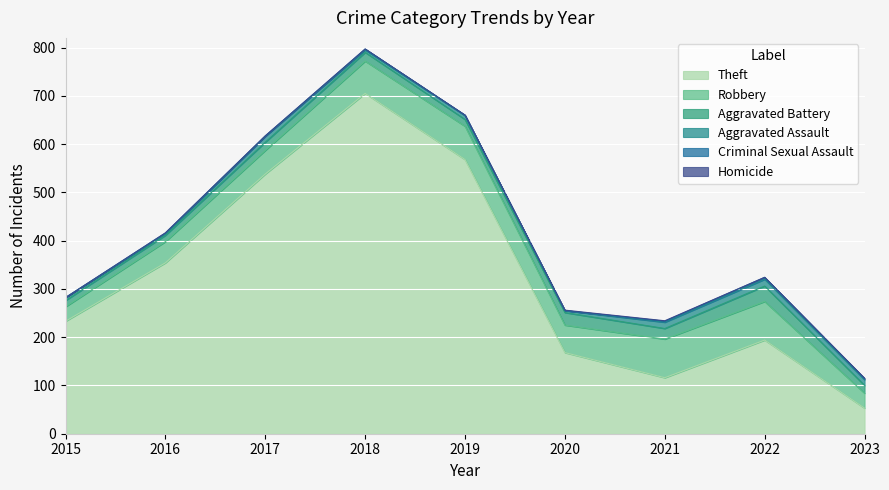

How many categories are shown in the chart?

9